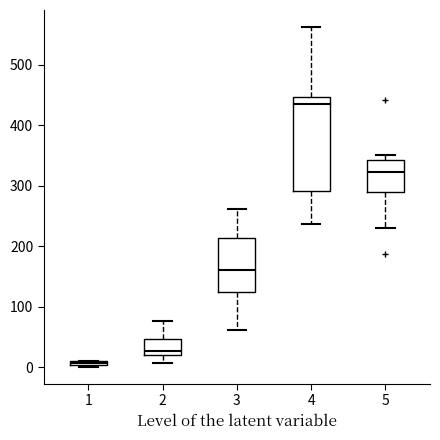

Comparing the boxes themselves (not the whiskers), which one is the tallest?

4